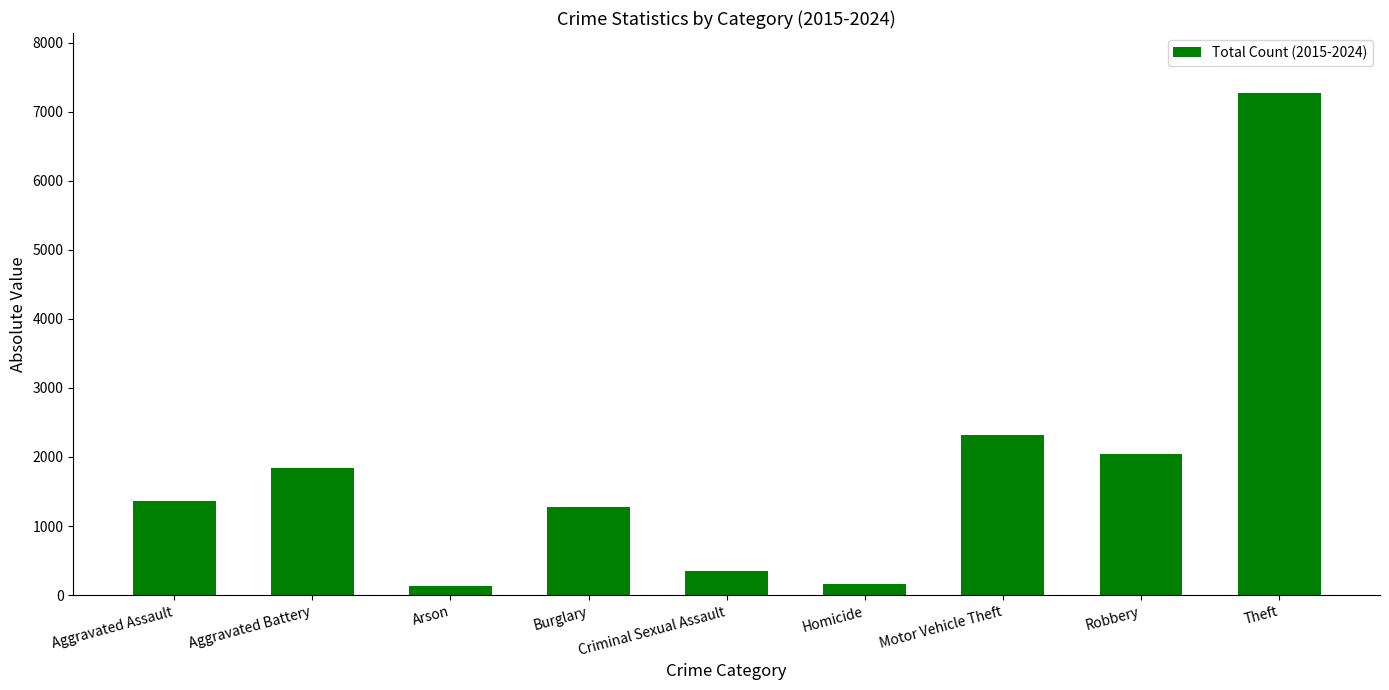

What is the sum of all values?

16744